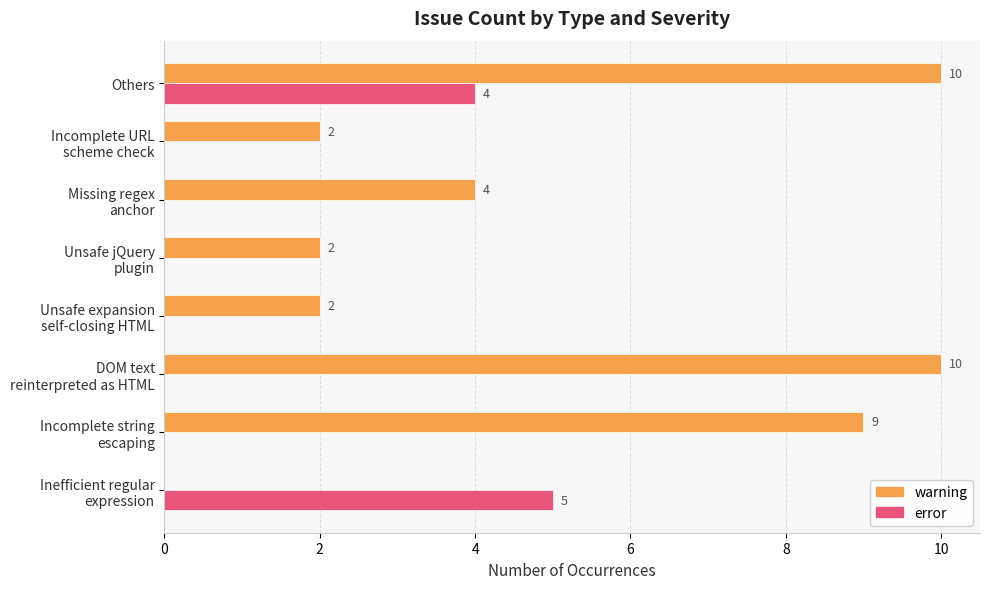

What is the maximum value for warning?

10